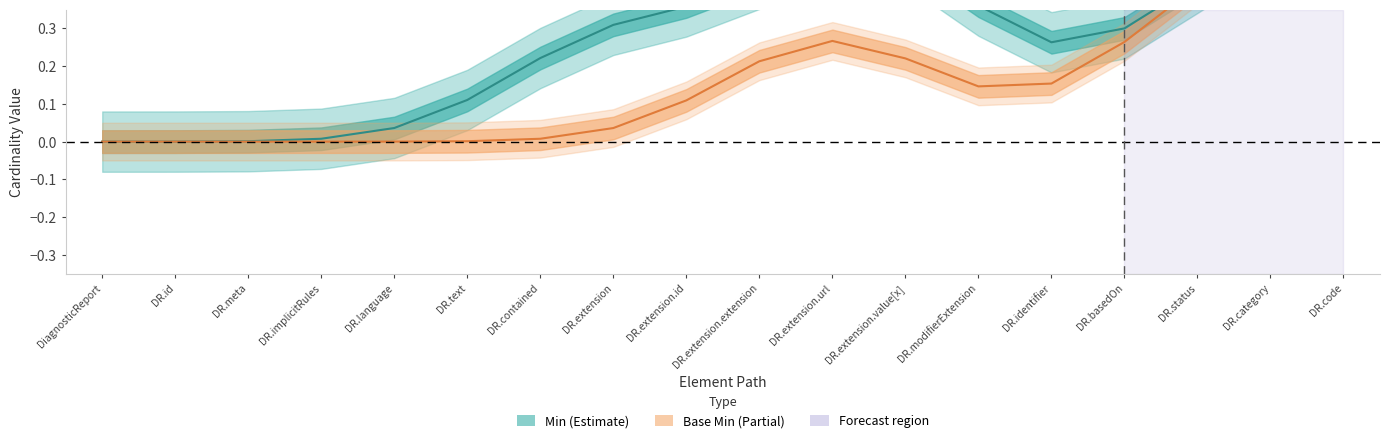

How many Min values are between 0 and 1?

18